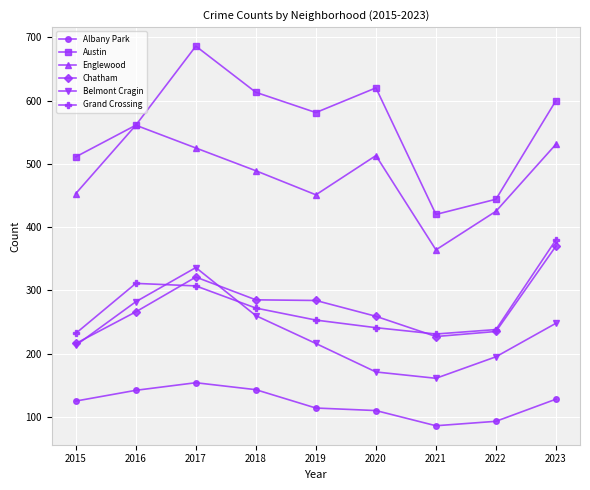

True or false: Englewood and Belmont Cragin intersect in this chart.

False